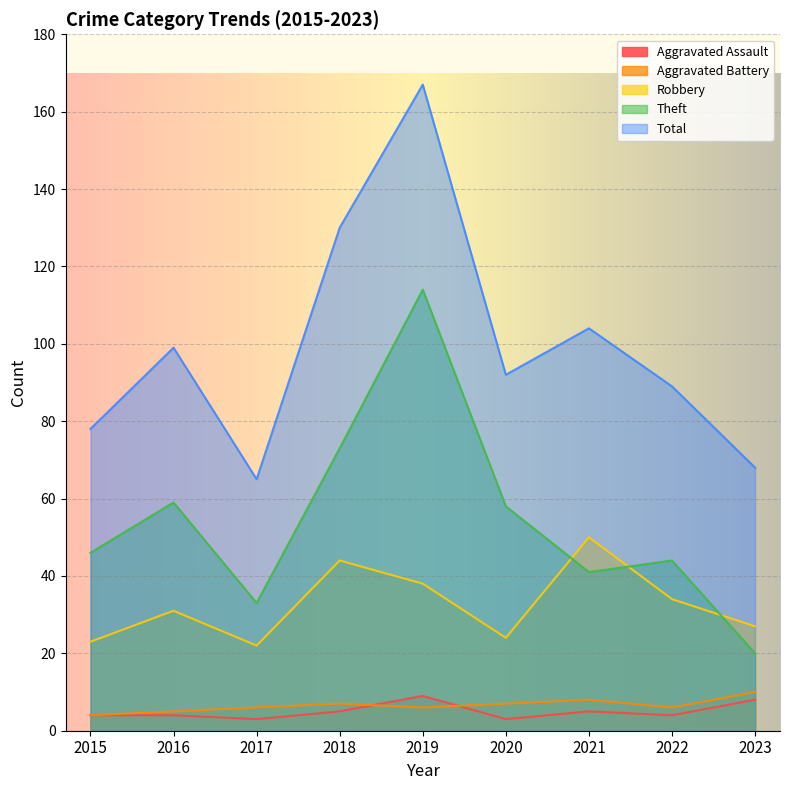

Which has a higher value, 2020 or 2018?

2018